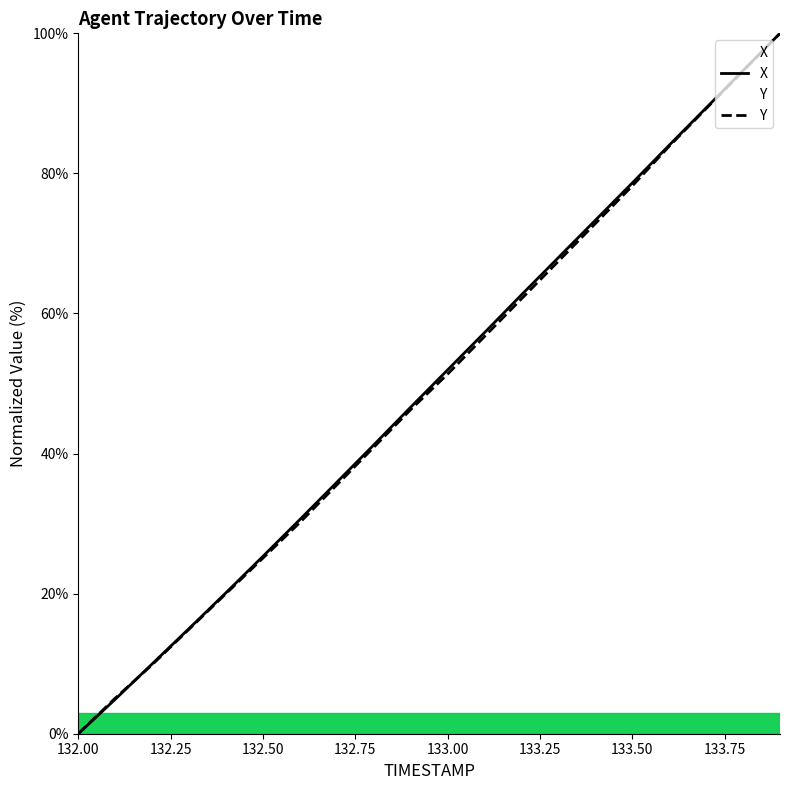

What is the greatest value displayed?

100.0